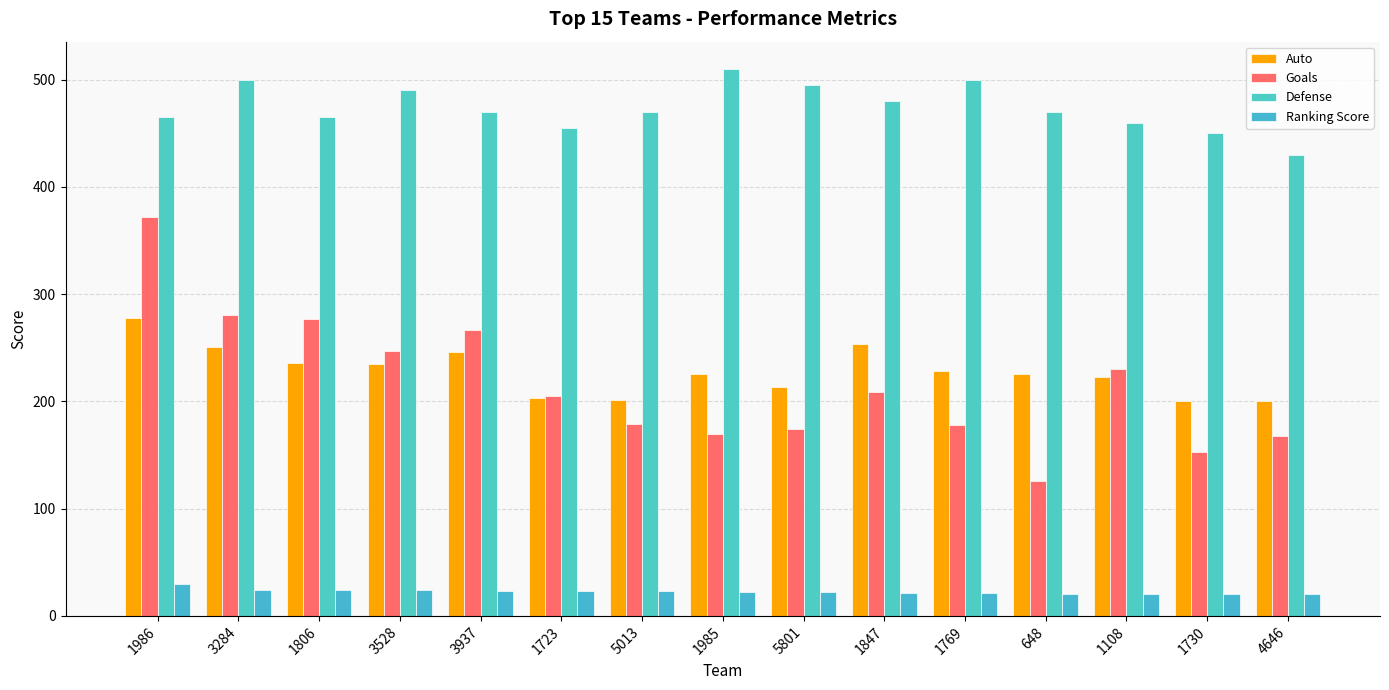

Between 5013 and 648, which is larger?

648